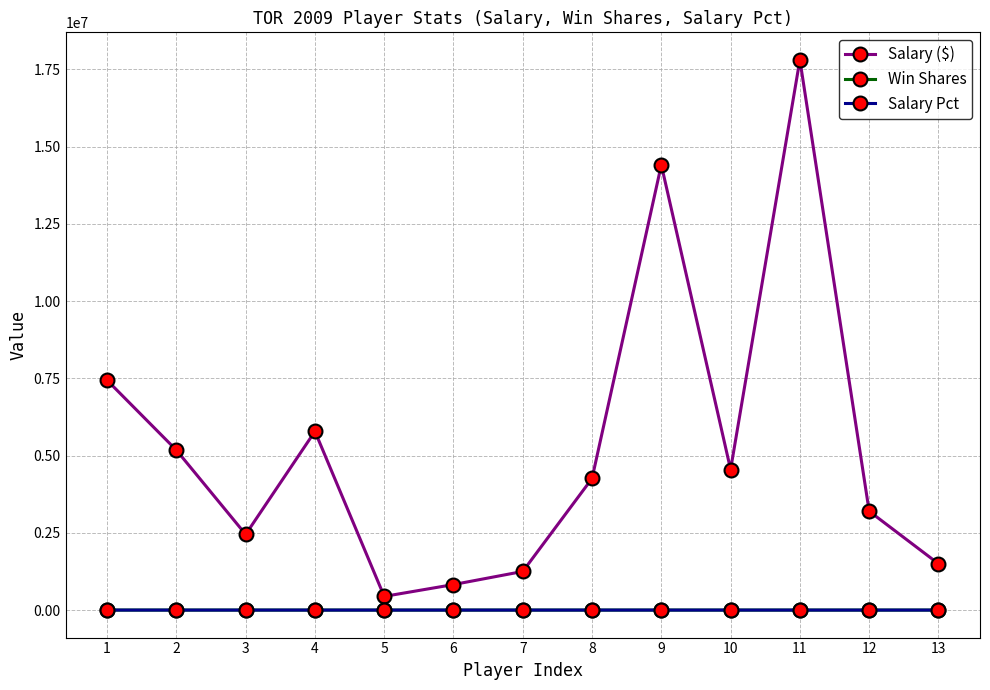

What is the sum of all Salary ($) values?

69096970.0